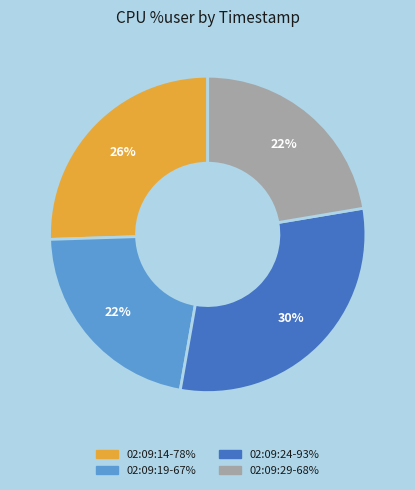

Which slice is the largest?

02:09:24